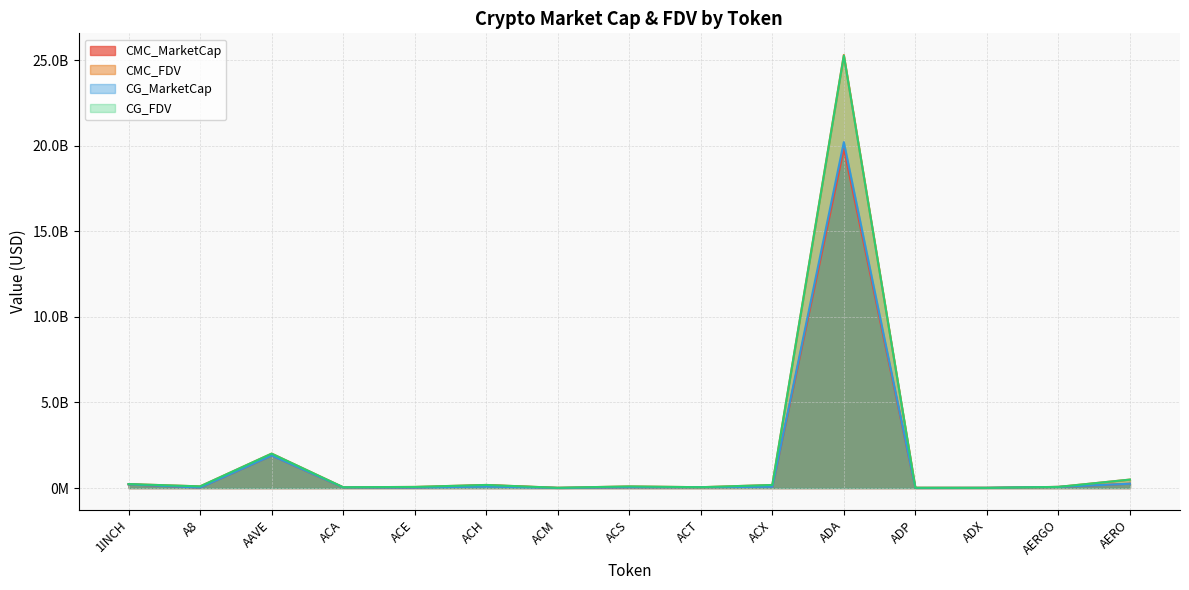

How many interior local peaks does the CG_MarketCap series have?

3